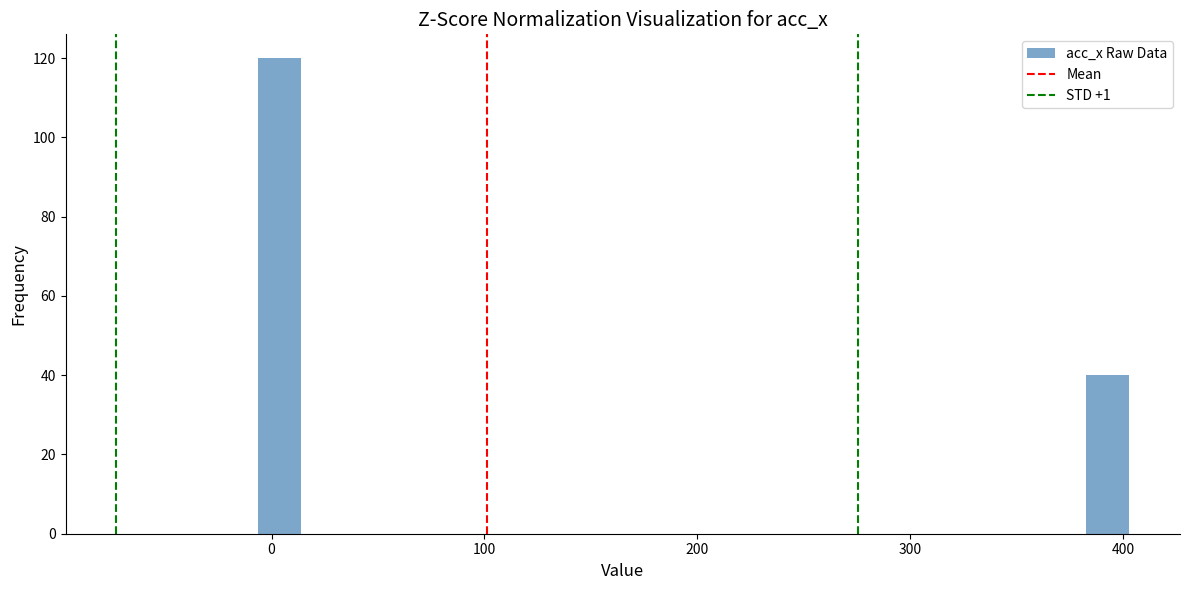

Around what value on the x-axis is the tallest bar? Give the approximate position of its centre, as read against the axis.

0